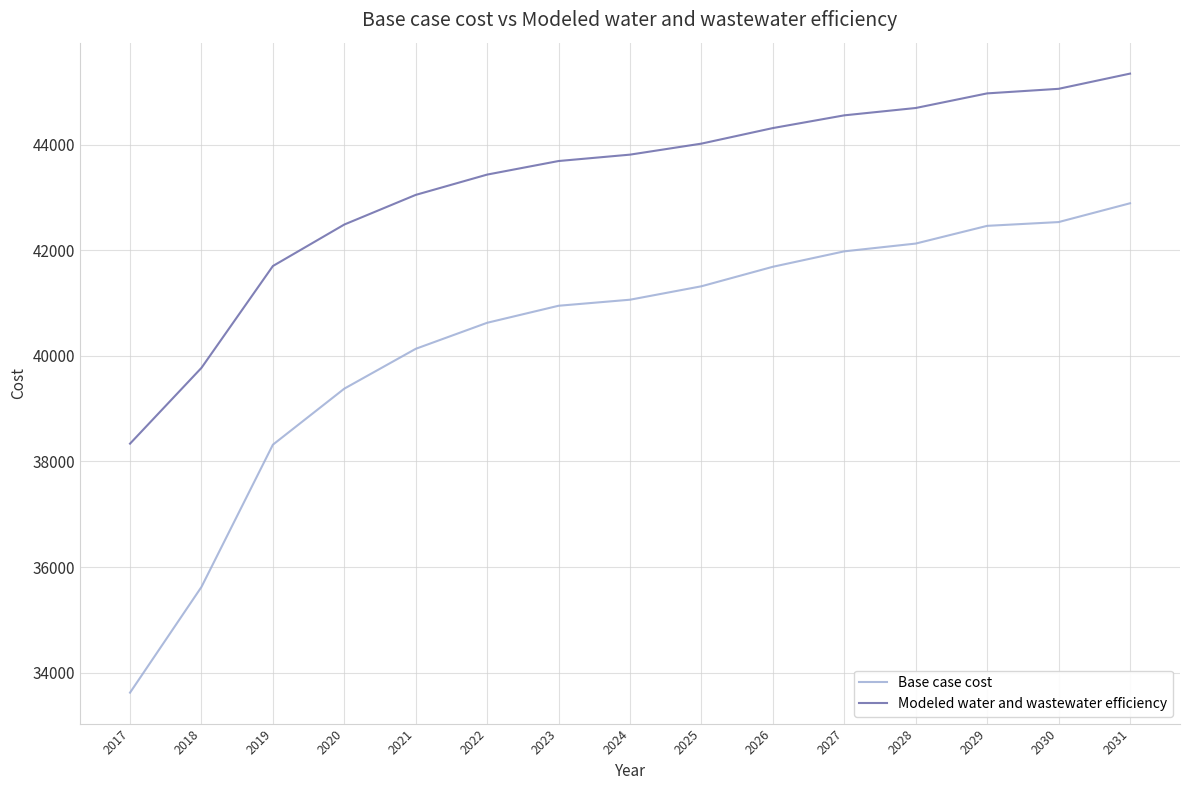

At which label does Modeled water and wastewater efficiency reach its minimum?

2017